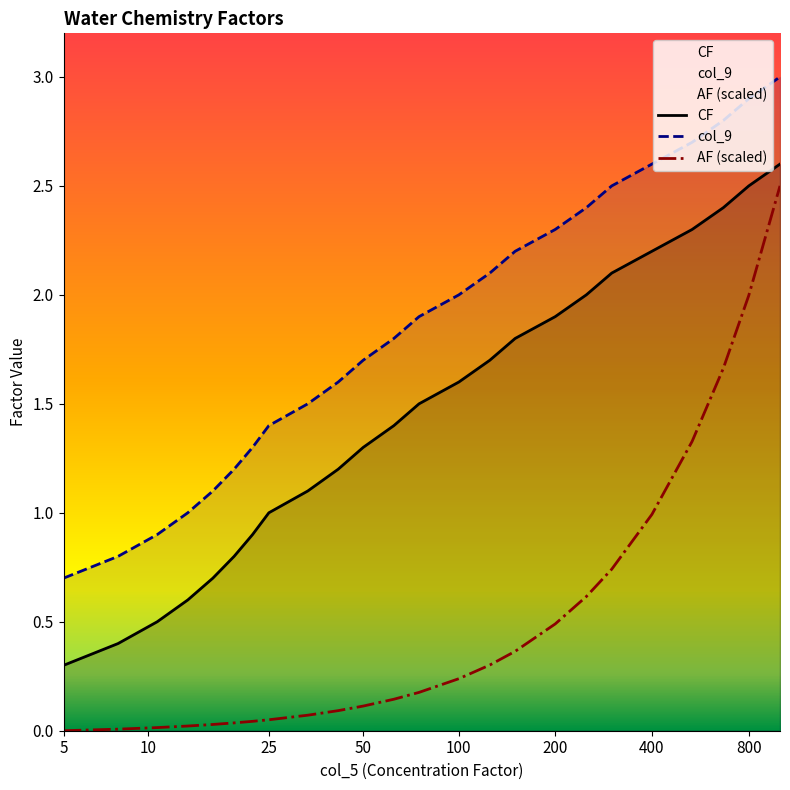

Which series has the largest total across all categories?

col_9